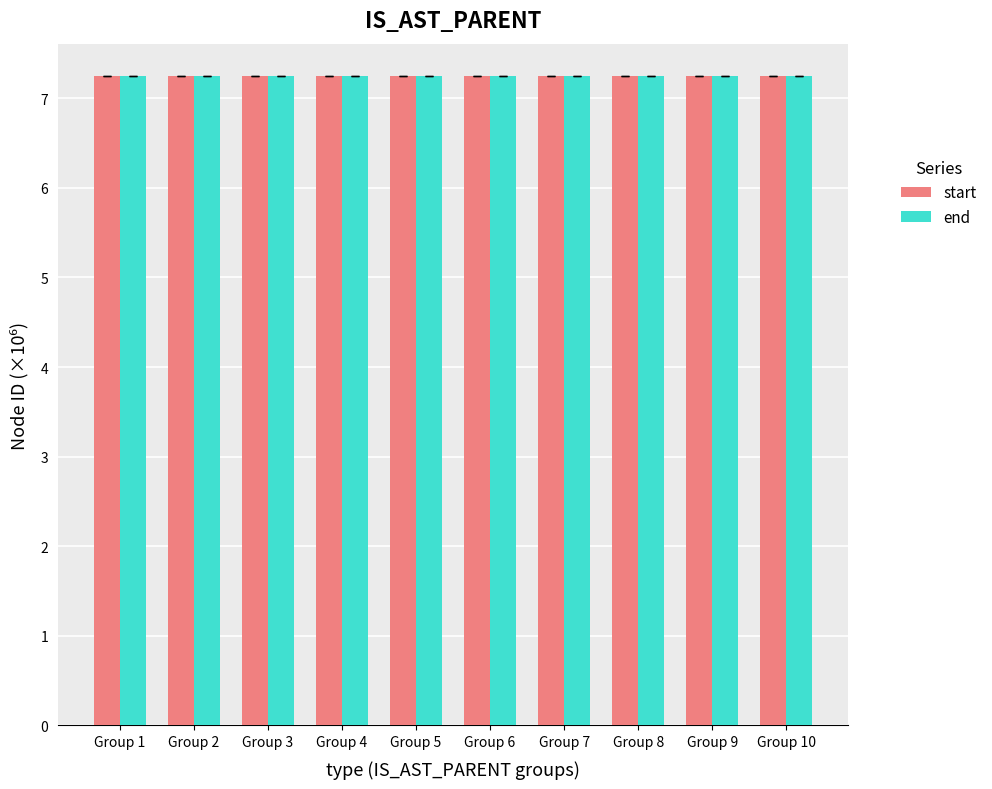

At how many categories does at least one series exceed 7?

10